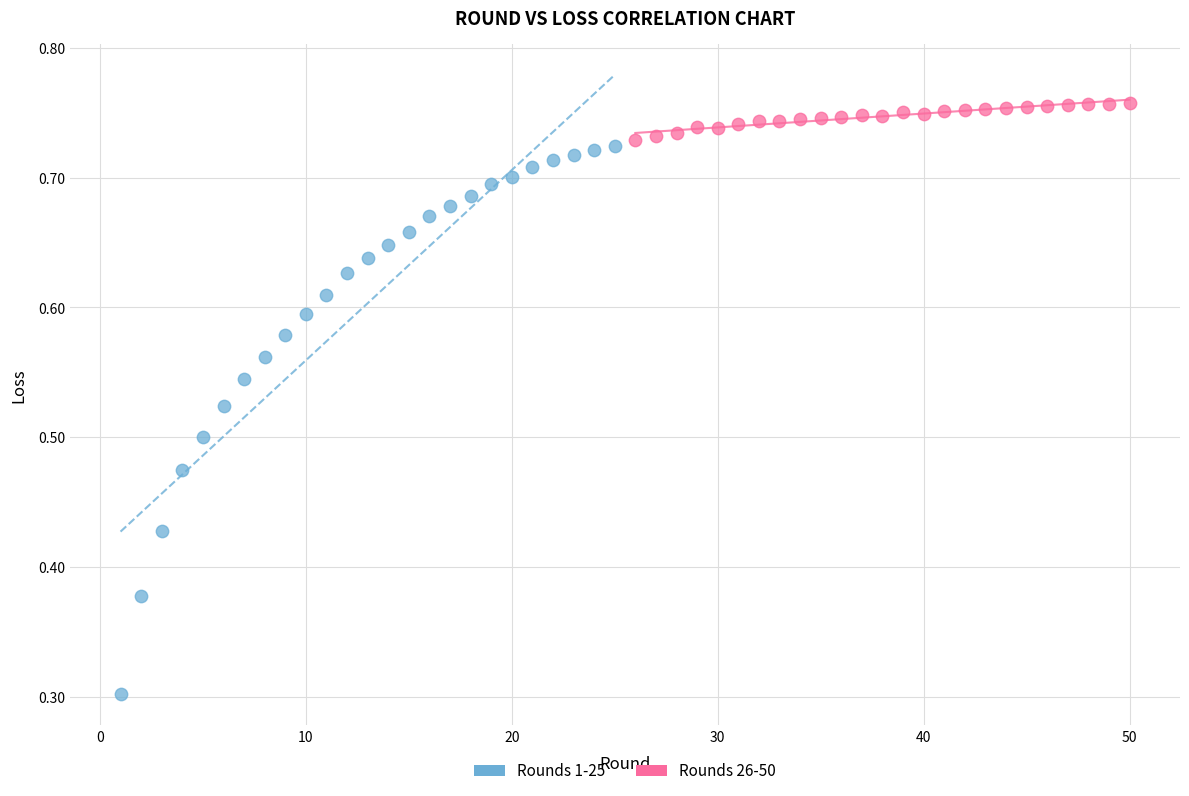

Which series has the largest Y range (max minus min)?

Rounds 1-25